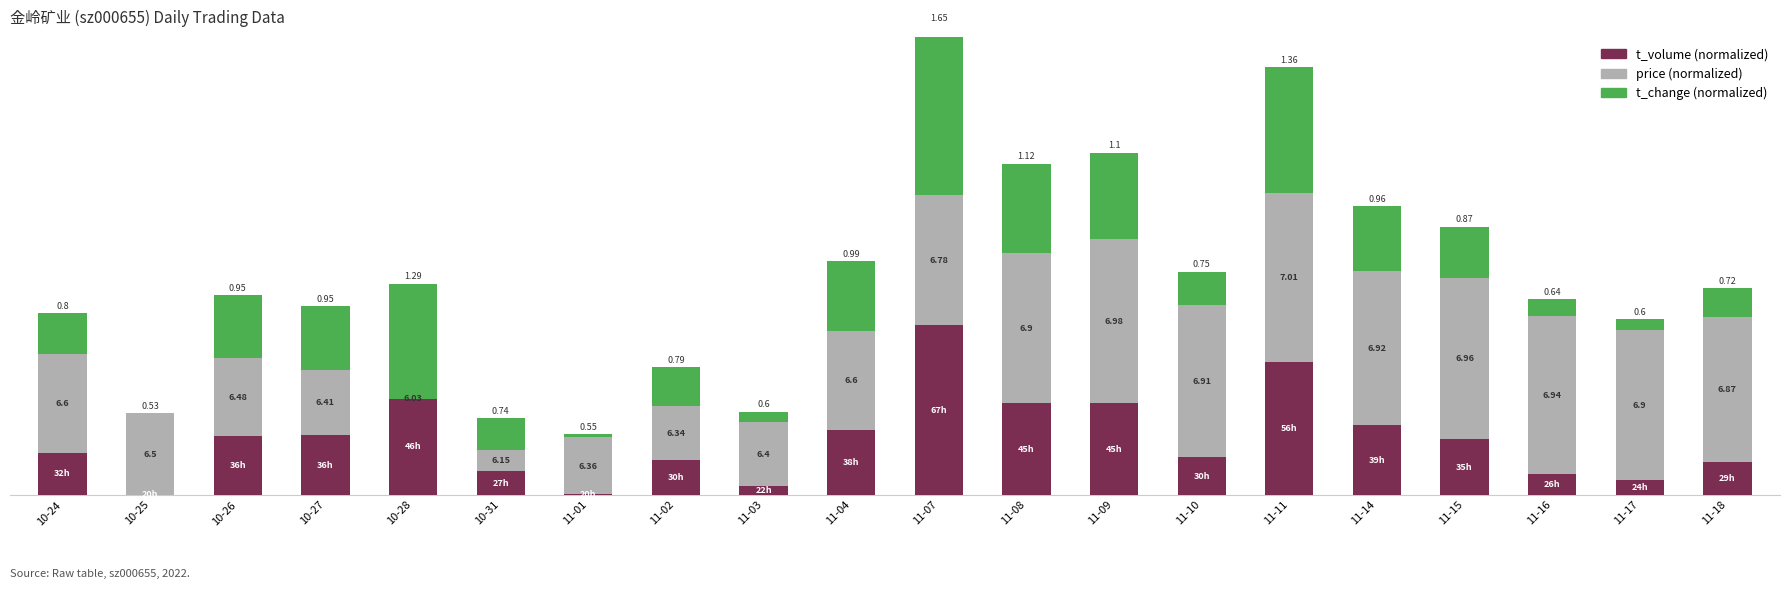

Where is t_volume nearest to the value 50?

11-09